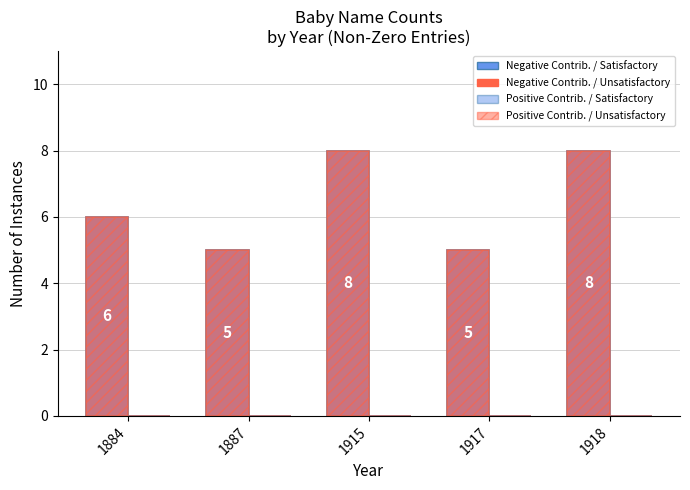

At which category is the sum across all series the highest?

1915